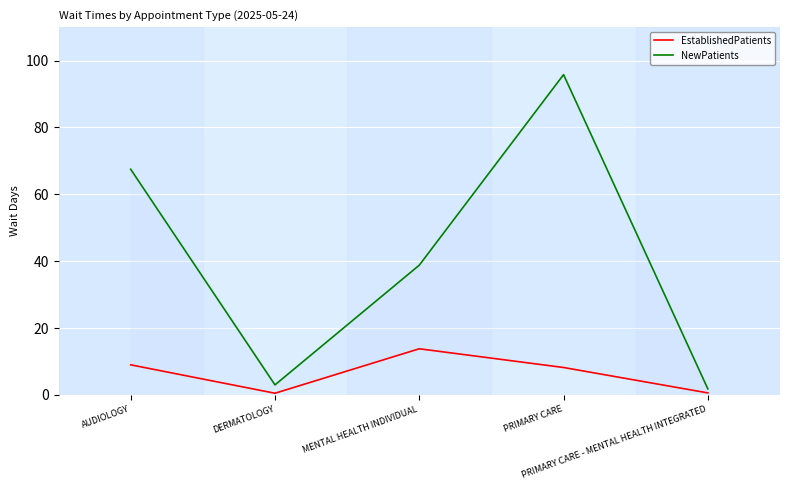

At how many categories does at least one series exceed 73?

1